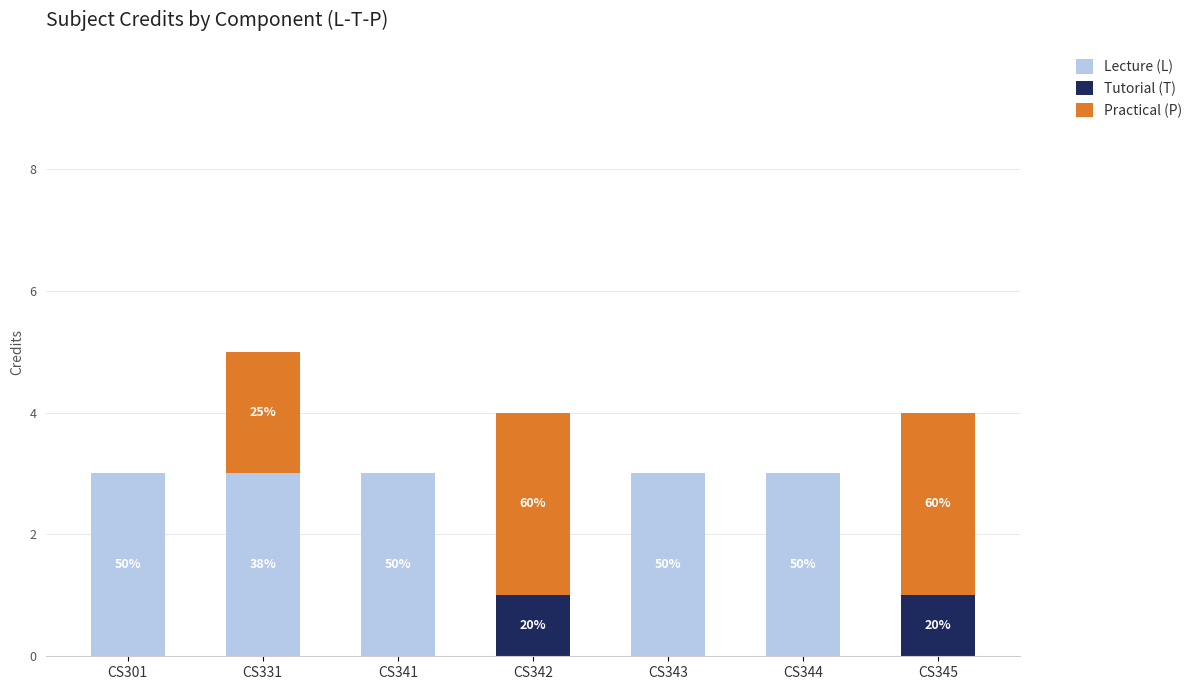

What is the sum of all Lecture (L) values?

15